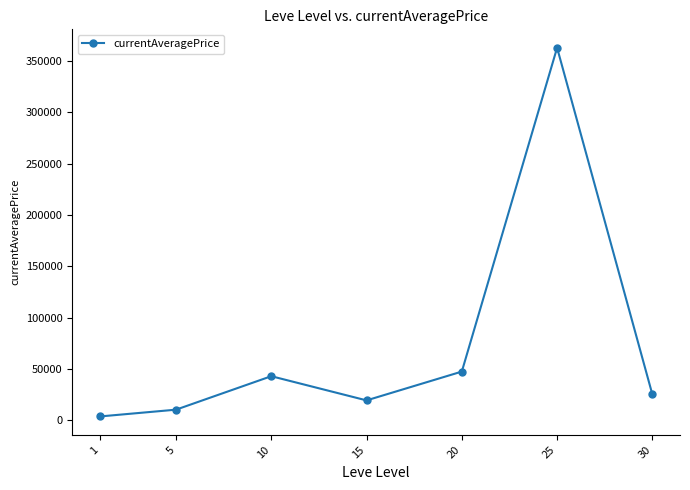

Which has a higher value, 1 or 20?

20